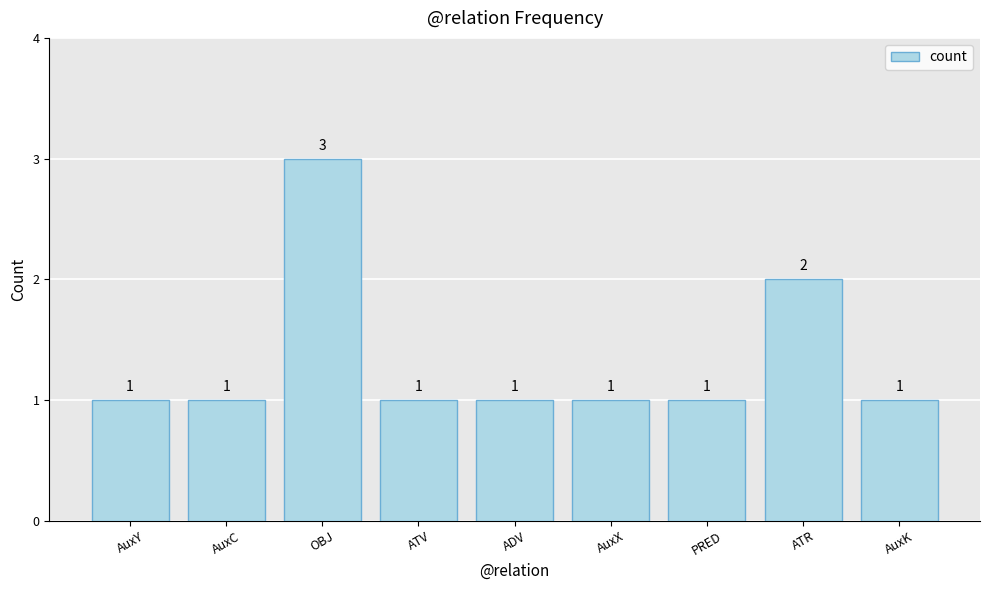

How many bars are there in total?

9